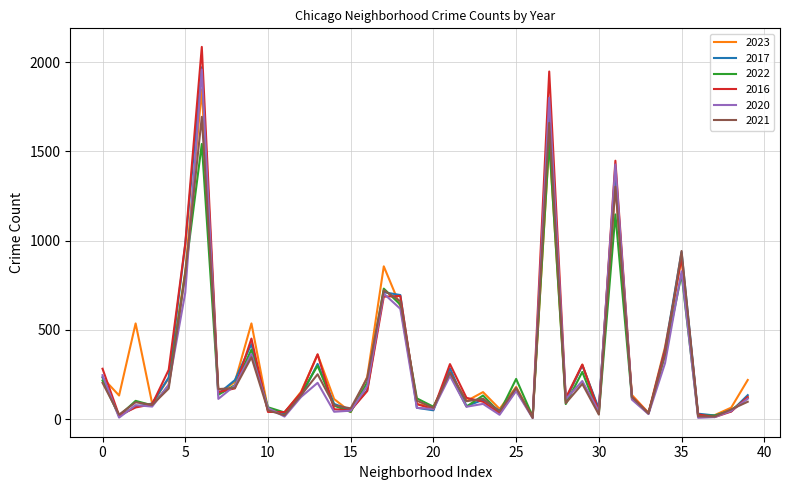

What is the greatest value displayed?

2086